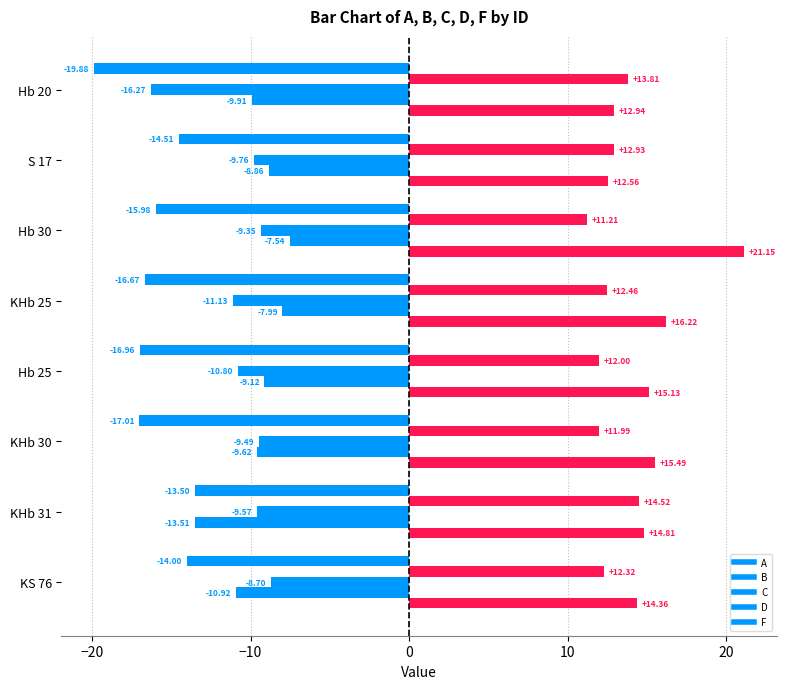

How many data points in F are above 15?

4